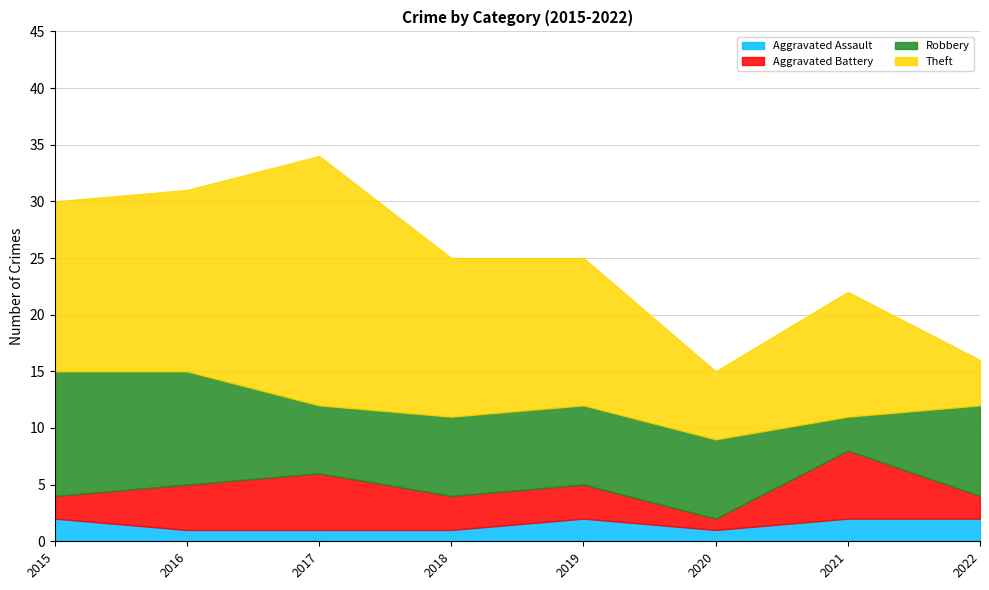

What is the value of the Aggravated Battery point at the 4th from the left?

3